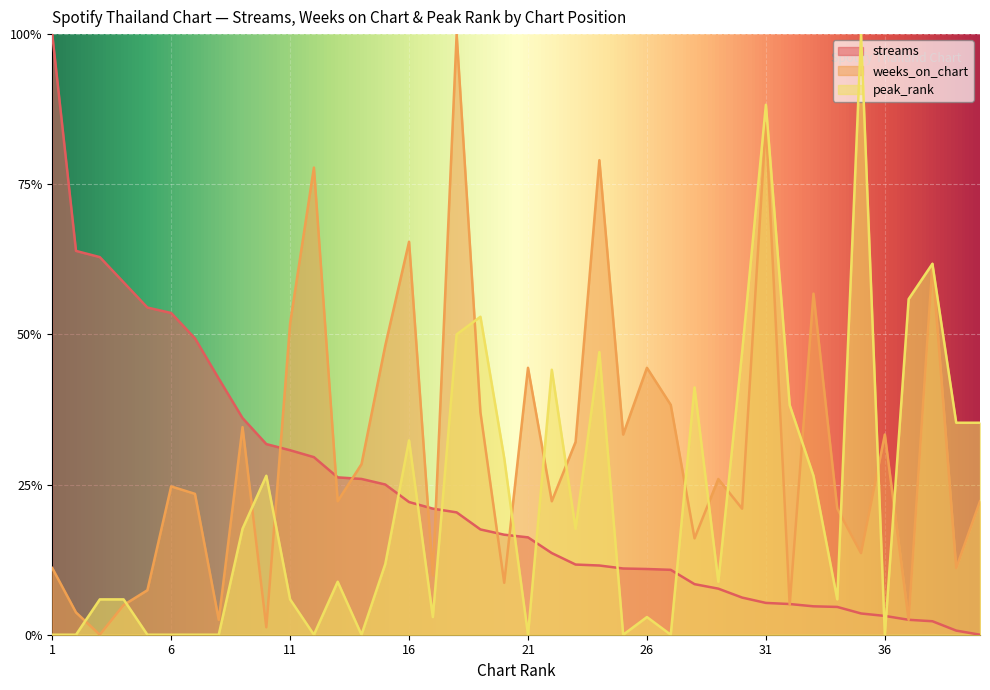

Does the chart display data point markers on the line(s)?

No